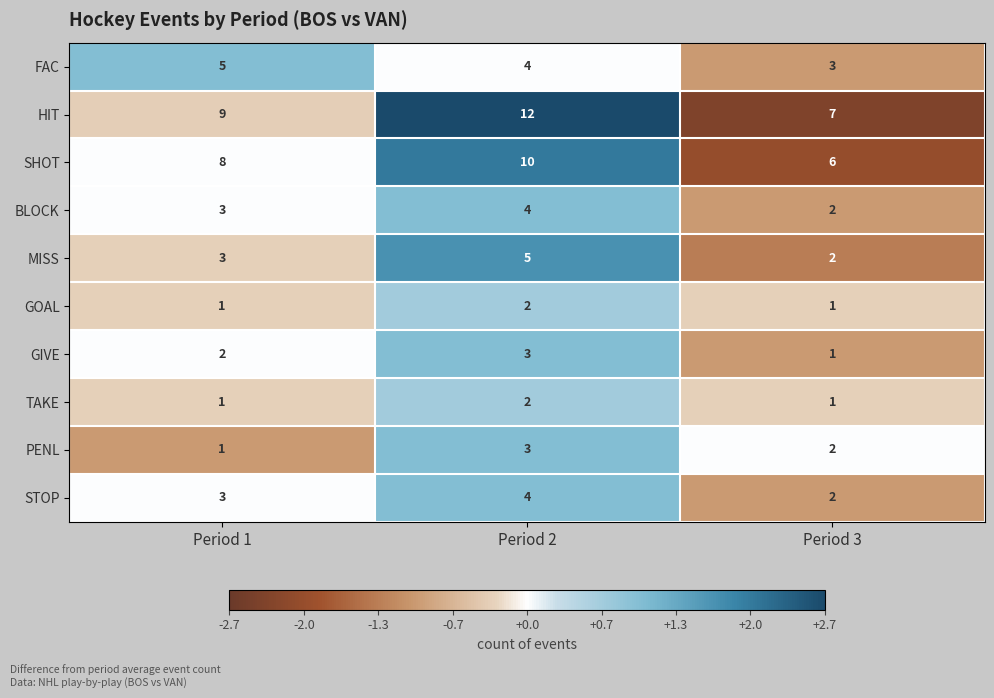

What is the sum of all BLOCK values?

9